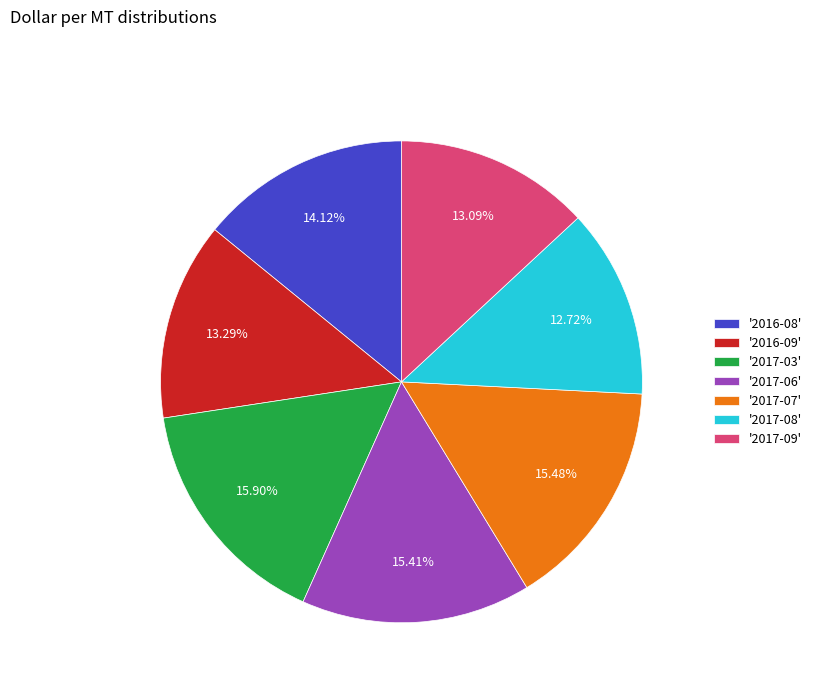

Does '2017-07' account for over 50% of the chart?

No